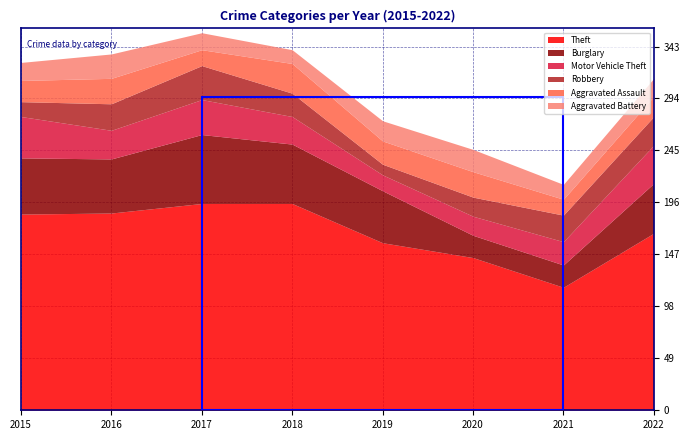

At which category is the sum across all series the highest?

2017